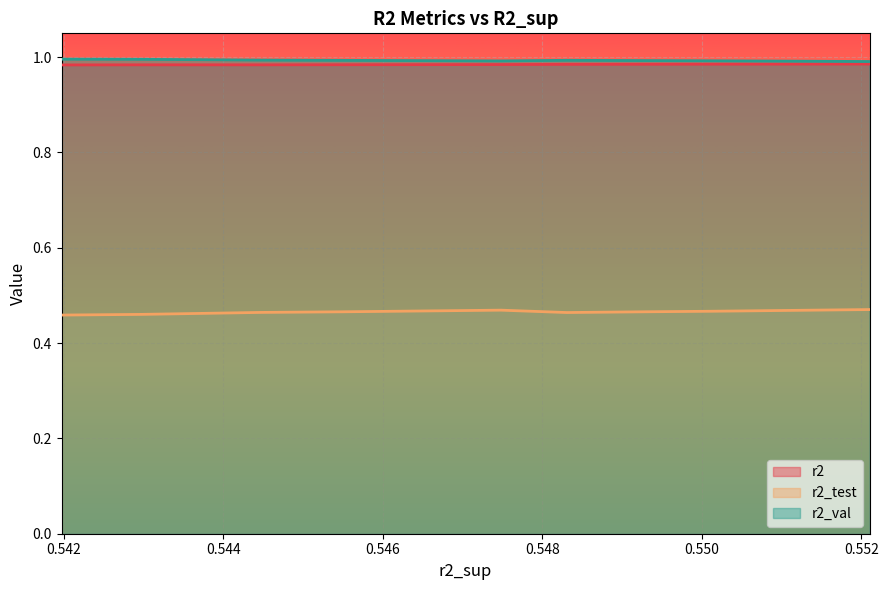

The value of r2_val at model_5_35_3 is 0.6. True or false?

False